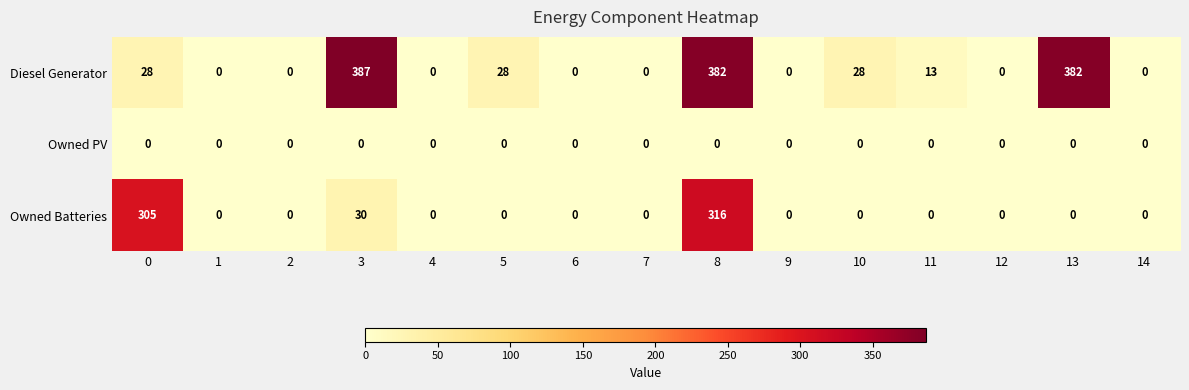

The value of Owned PV at 12 is 0. True or false?

True